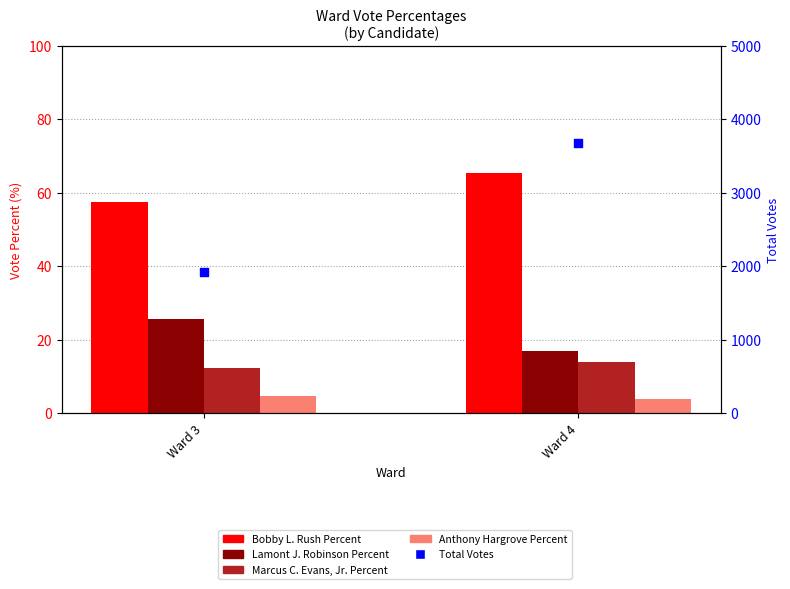

Which series reaches the maximum Y coordinate?

Total Votes